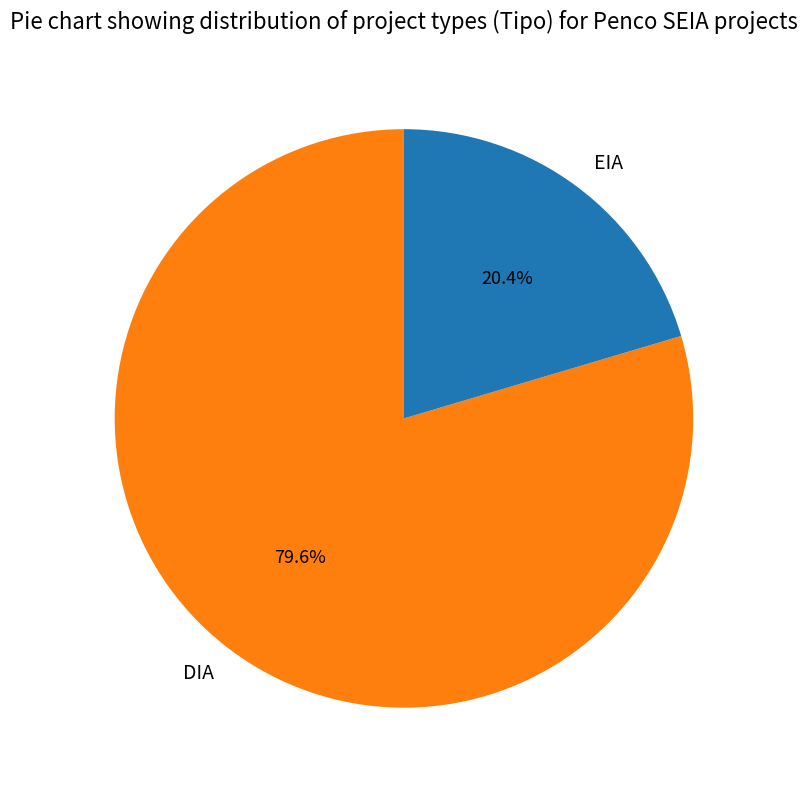

Is it true that DIA is 80% of the pie?

True